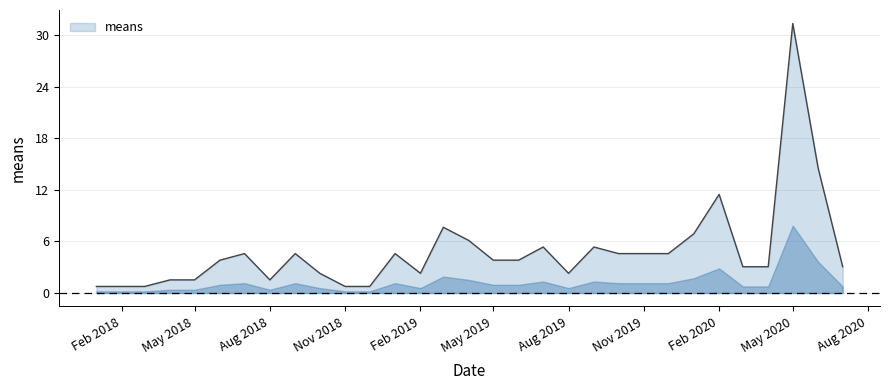

What is the difference between the maximum and minimum values?

30.6